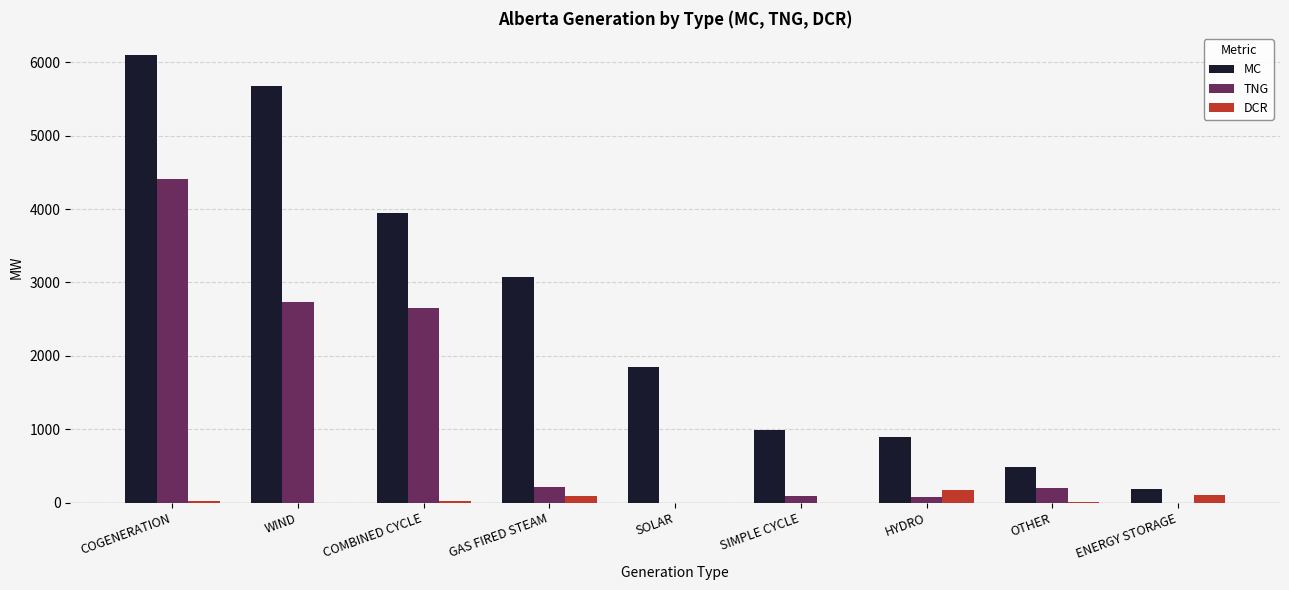

Is the value of TNG at GAS FIRED STEAM greater than the value of MC at OTHER?

No